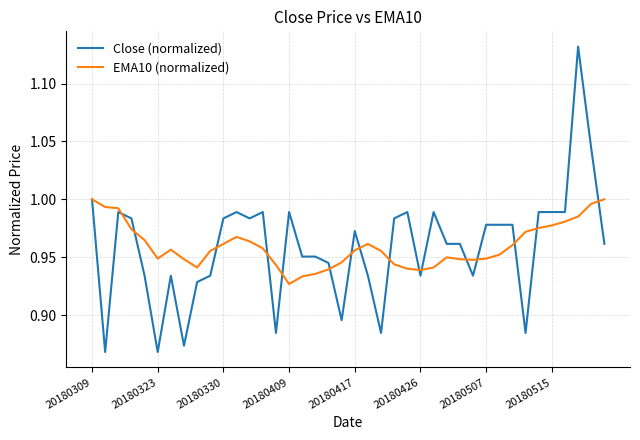

Which series has the largest range (max minus min)?

Close (normalized)